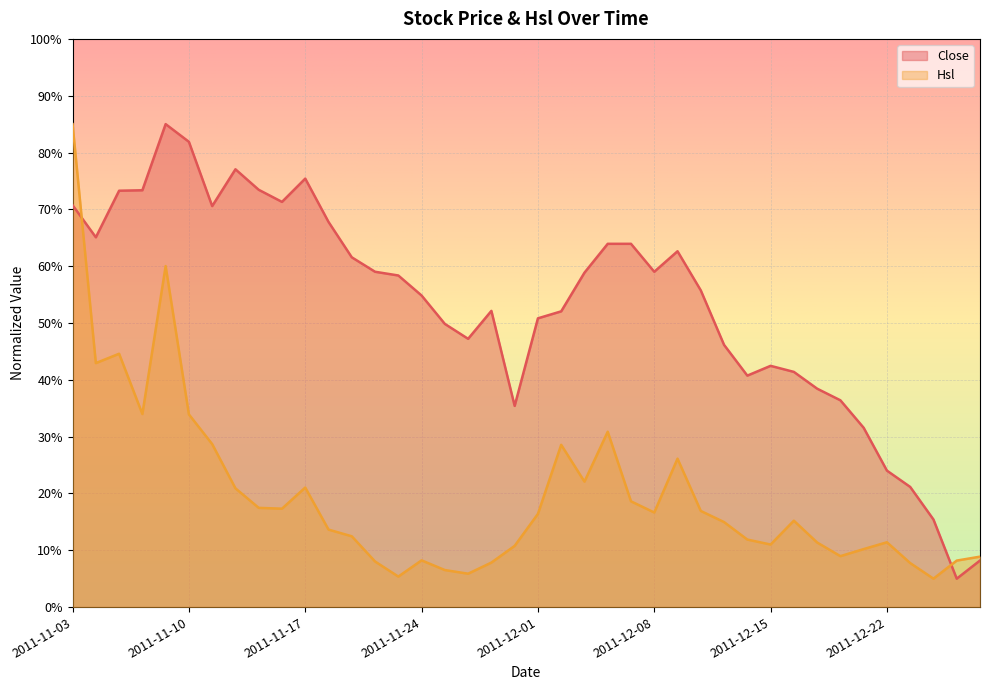

How many lines are shown in the chart?

2